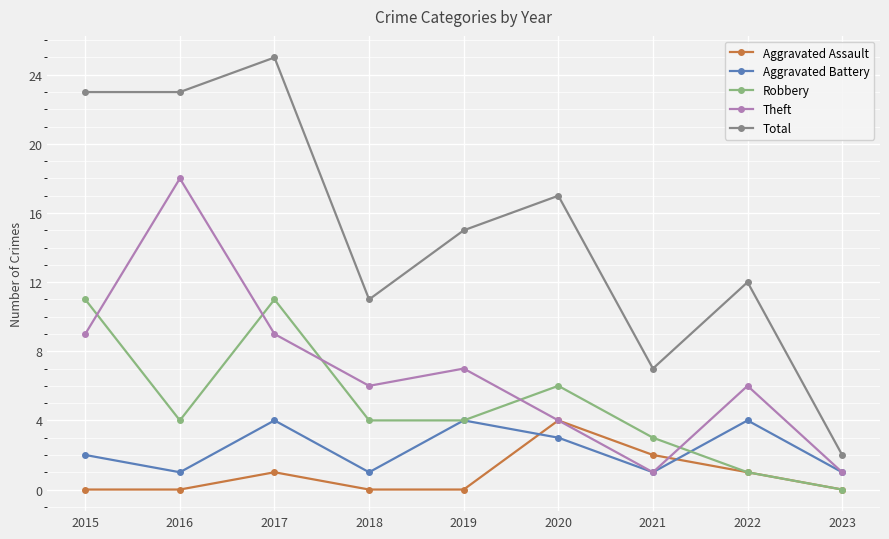

Where is Aggravated Battery nearest to the value 2?

2015